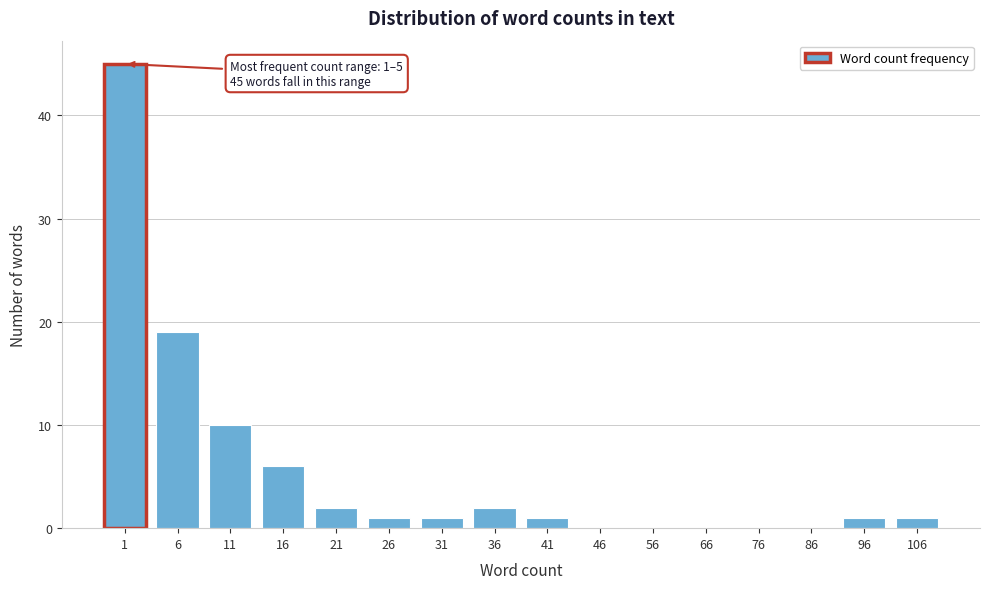

Reading left to right, transcribe all the data shown in this chart.

1=45	6=19	11=10	16=6	21=2	26=1	31=1	36=2	41=1	46=0	56=0	66=0	76=0	86=0	96=1	106=1